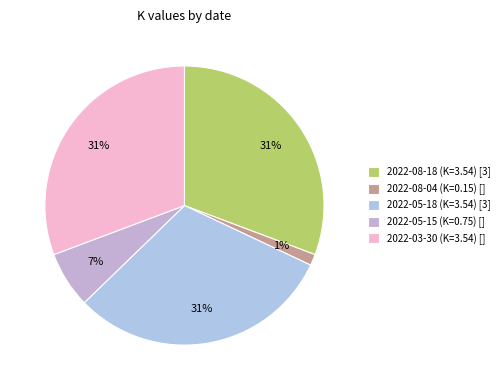

What percentage is the 2022-08-18 slice, to the nearest percent?

31%